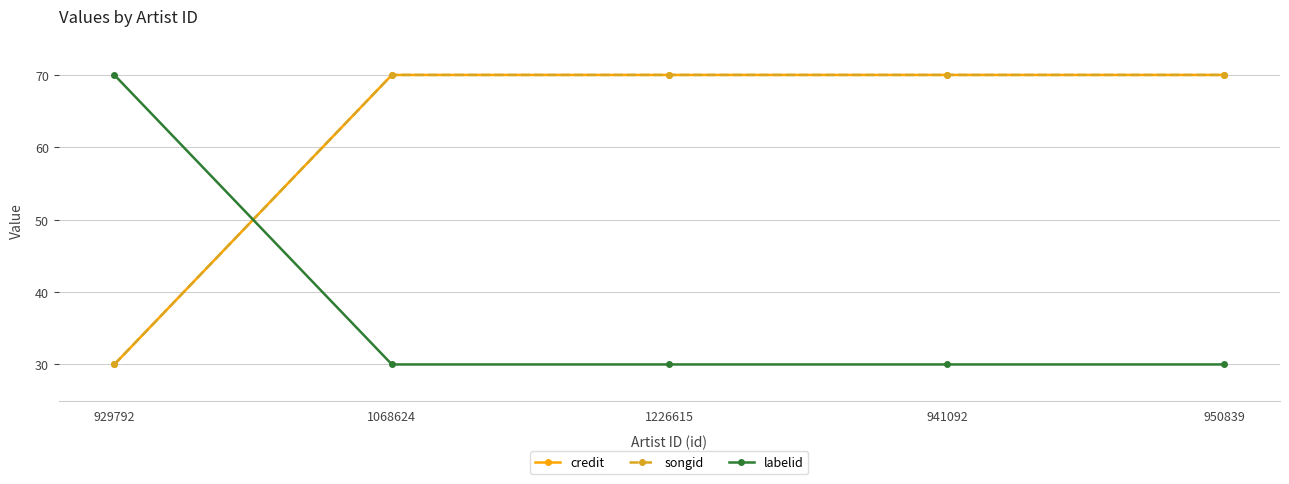

Is it true that labelid equals 30 at 1226615?

True